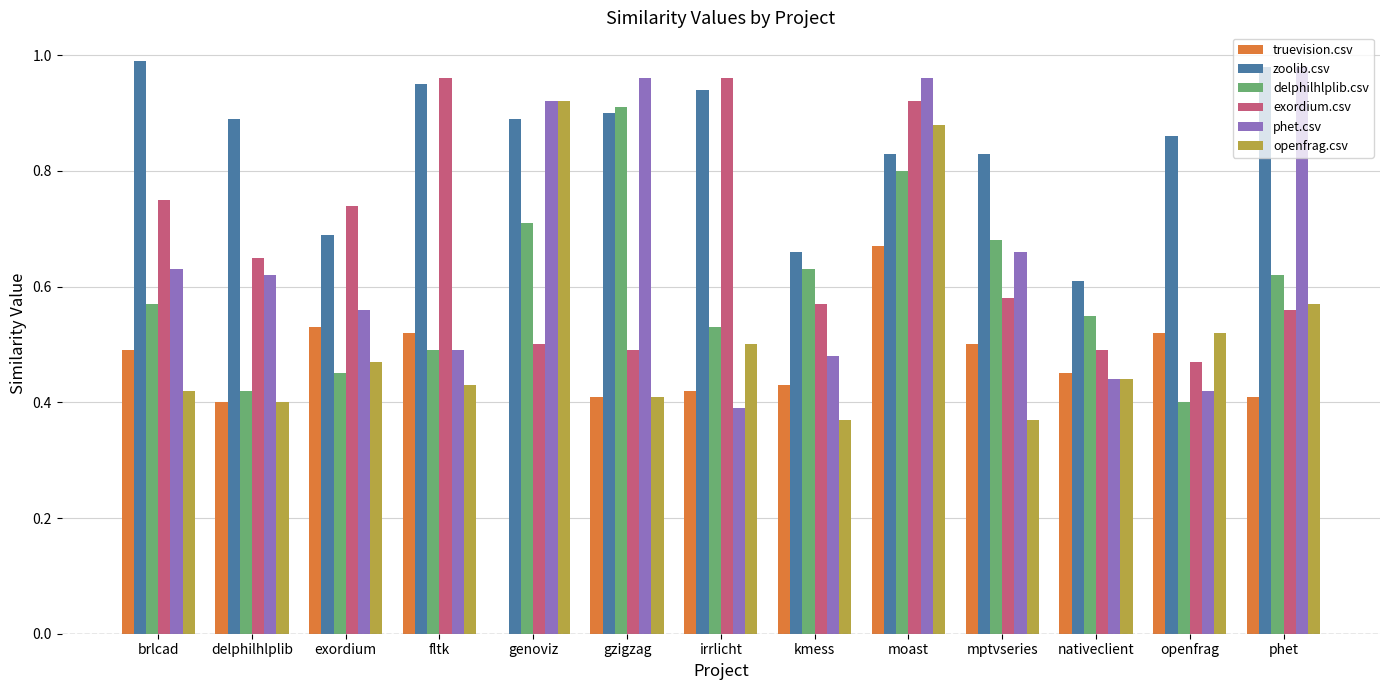

What is the total value across all series at kmess?

3.1